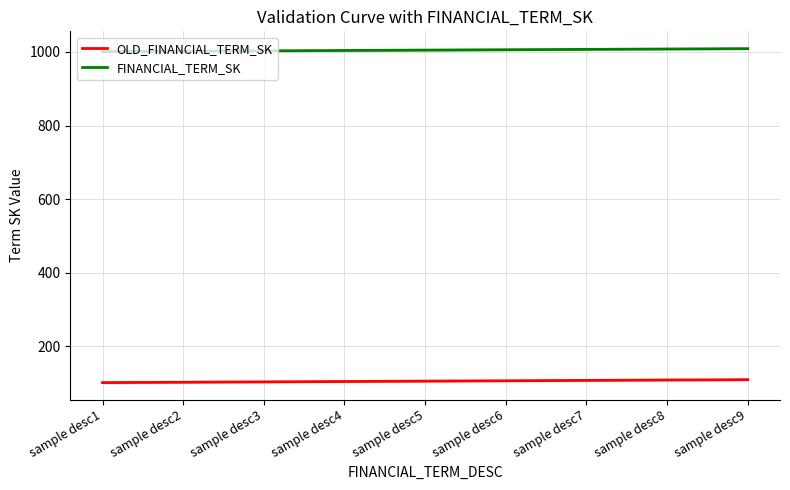

True or false: OLD_FINANCIAL_TERM_SK has a value of 101 at sample desc1.

True